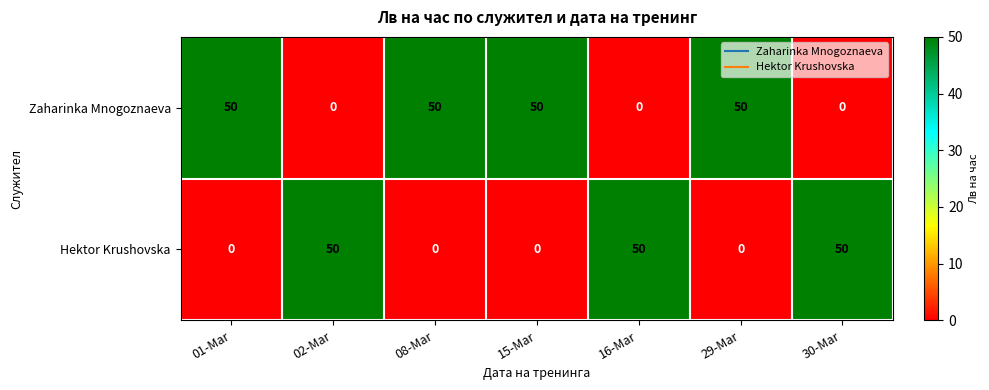

What is the difference between the highest and lowest values at 15-Mar?

50